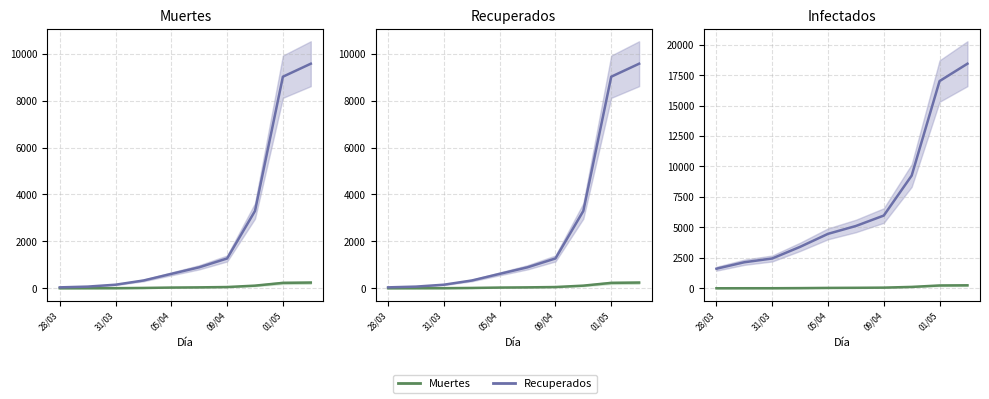

At how many categories does at least one series exceed 9561?

2